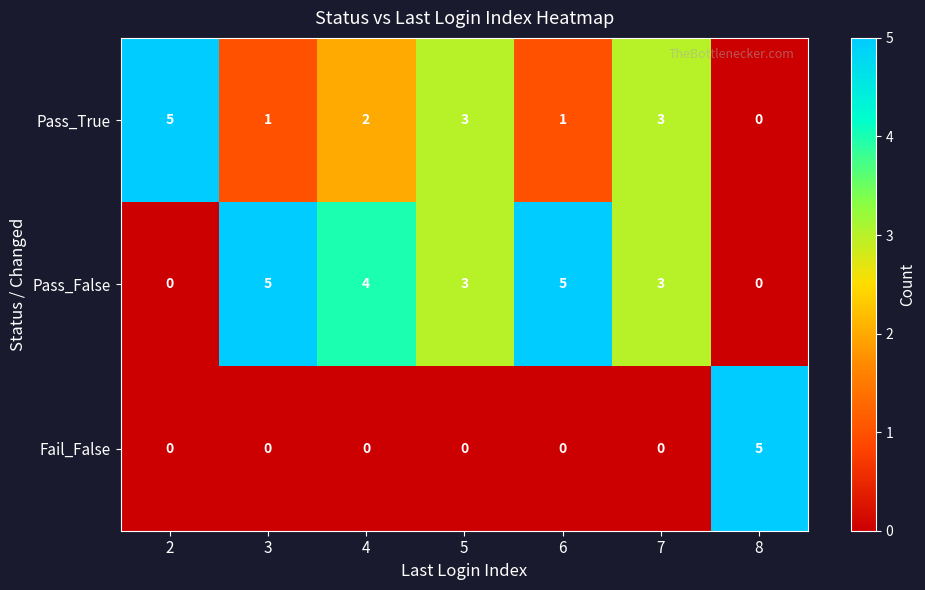

What is the total value across all series at 8?

5